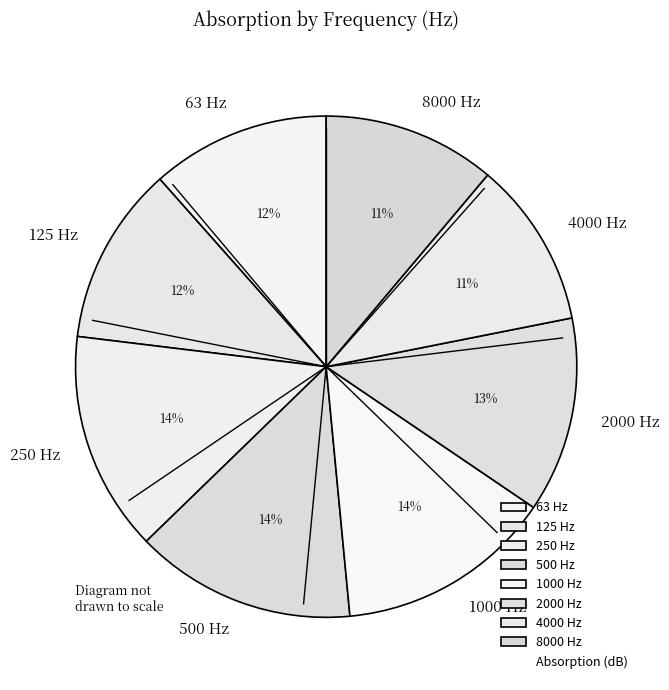

What percentage is the 8000 slice, to the nearest percent?

11%